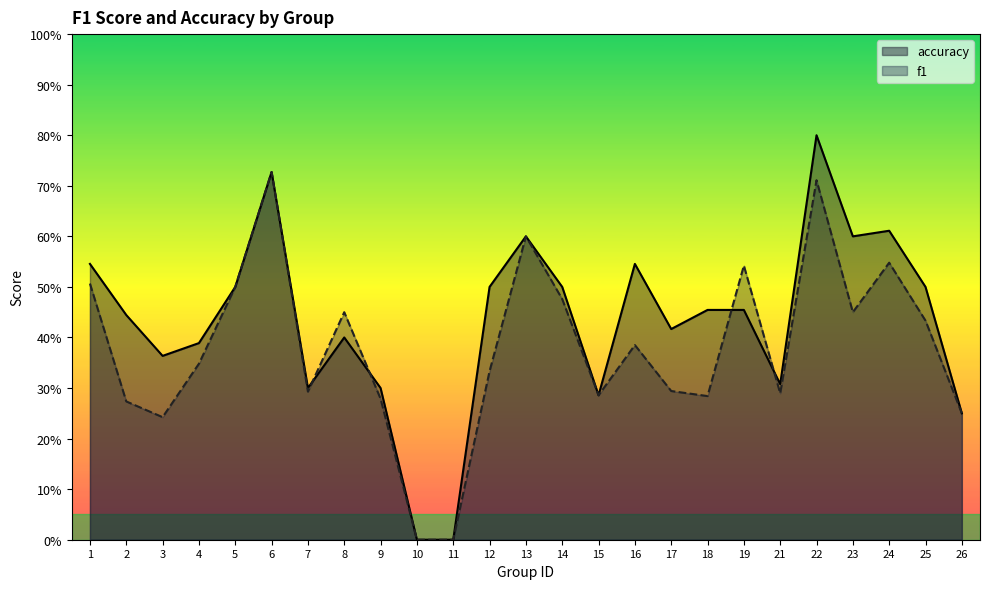

True or false: accuracy has more than 0 points higher than both neighbors.

True